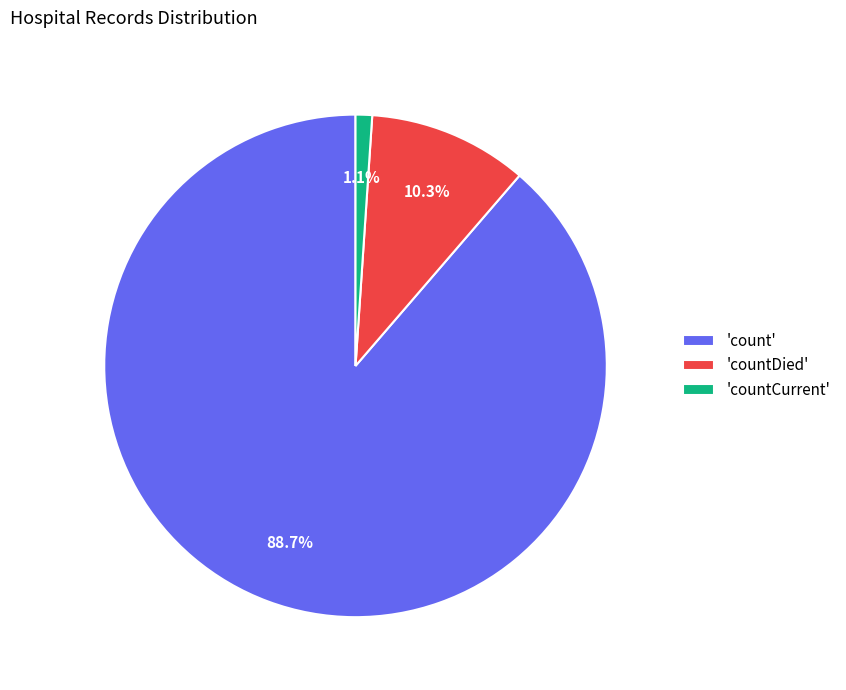

Which category has the smallest portion of the pie?

'countCurrent'